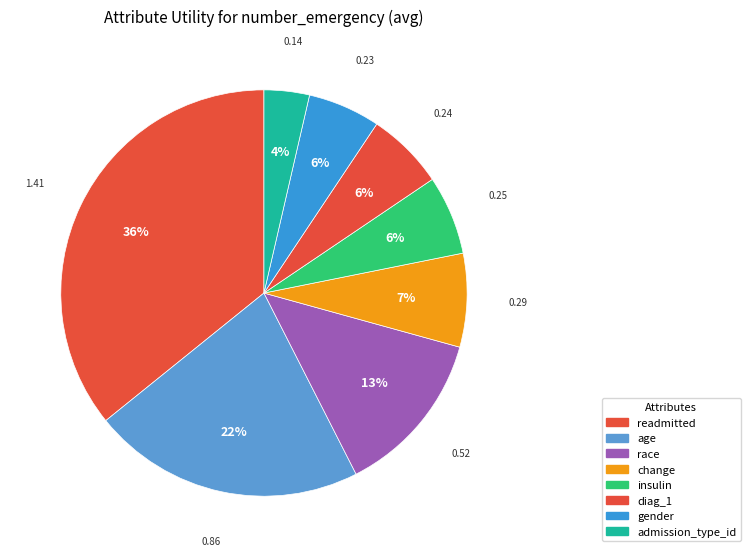

What portion of the pie excludes gender?

94.2%